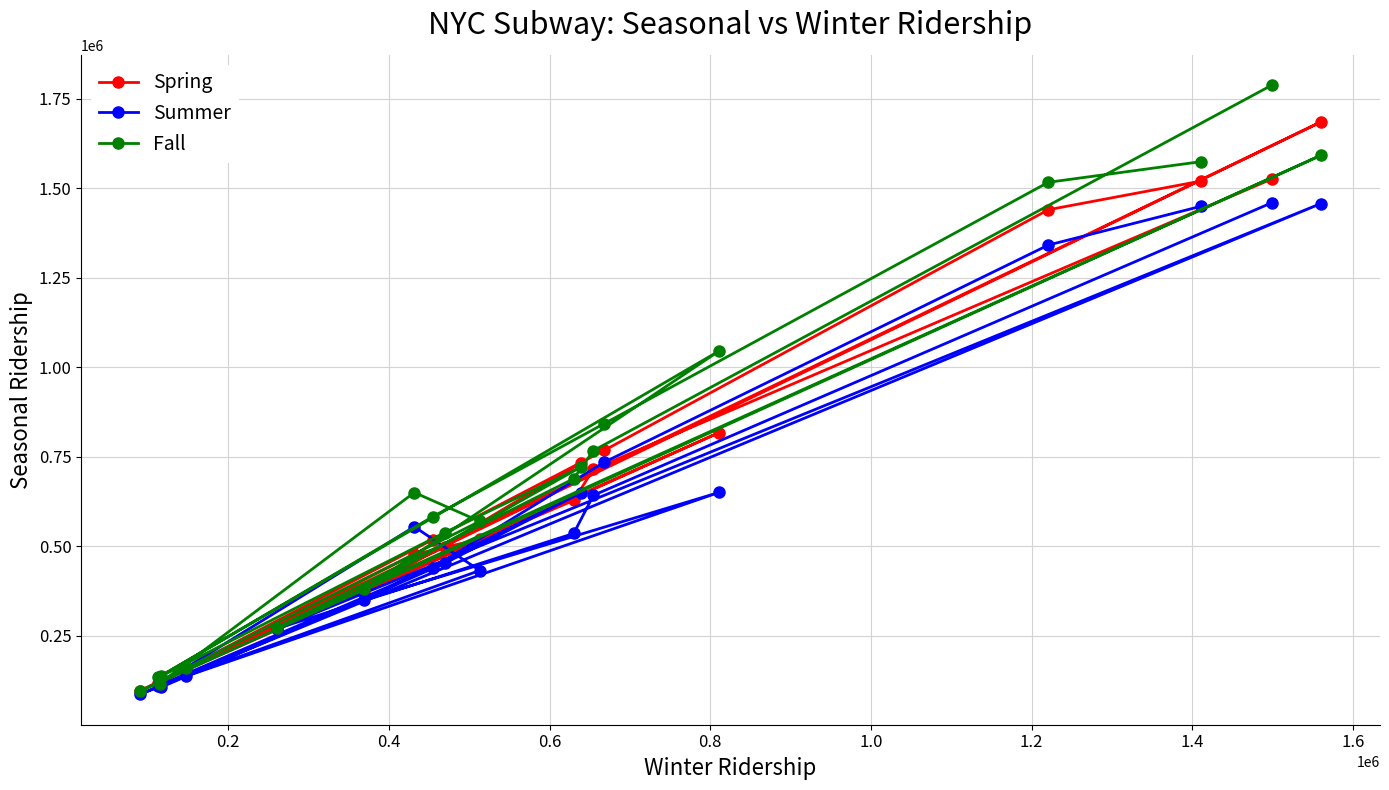

What is the difference between the maximum and minimum values in the Spring series?

1588968